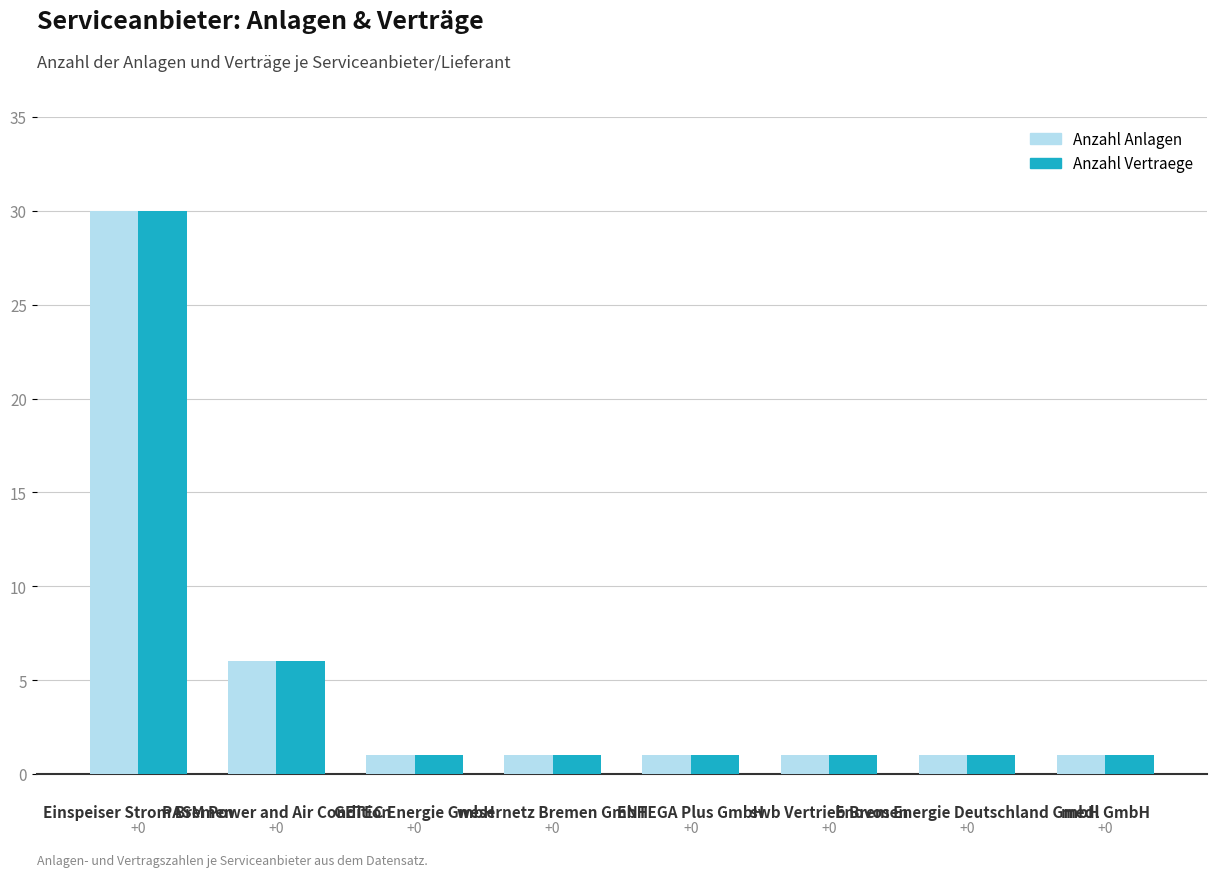

What is the difference between the maximum and minimum values in the Anzahl Anlagen series?

29